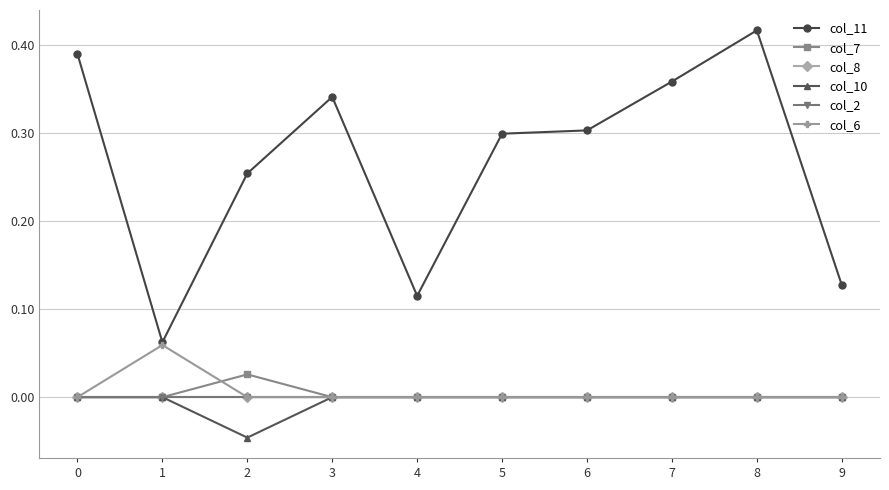

Does the chart have visible grid lines?

Yes